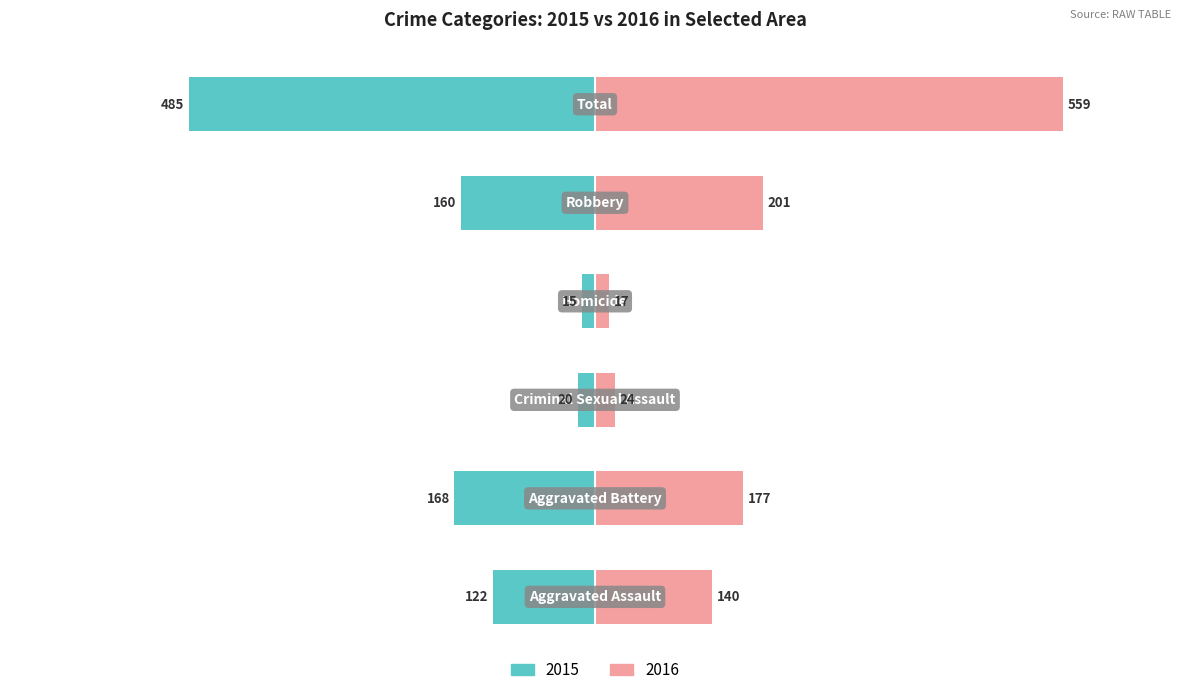

What is the average value of the Right series?

186